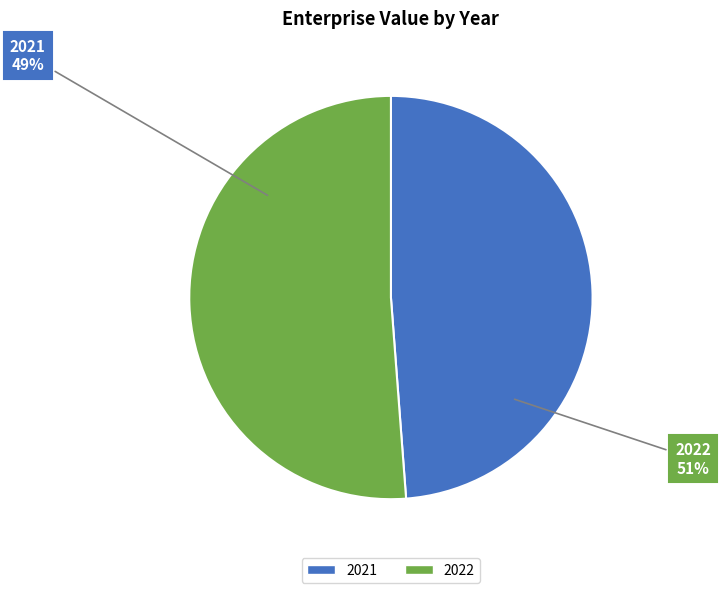

Is the sum of 2022 and 2021 greater than half?

Yes